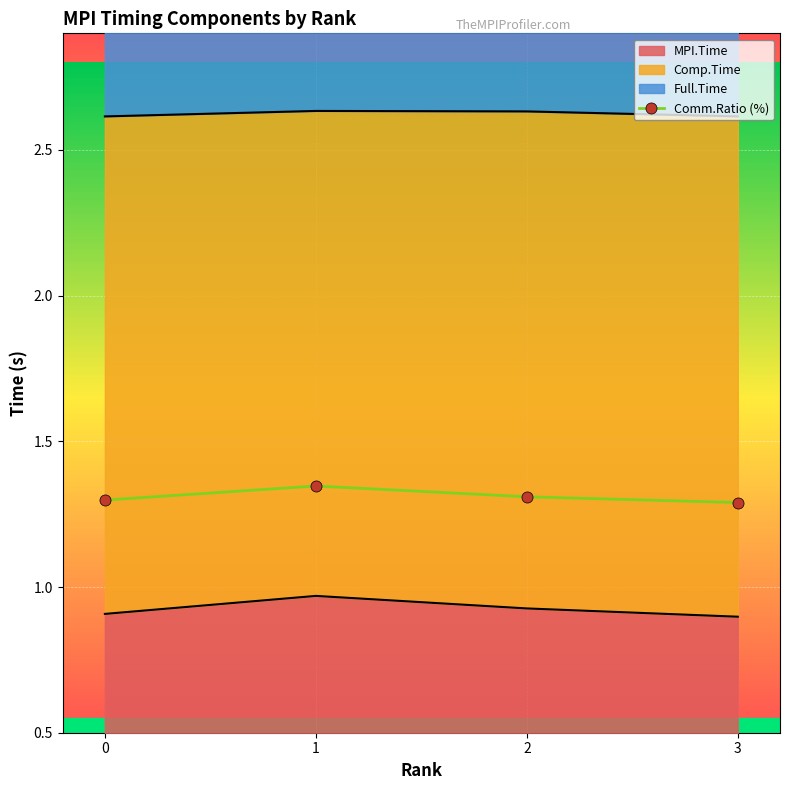

Is it true that the value at 2 is 0.7?

False